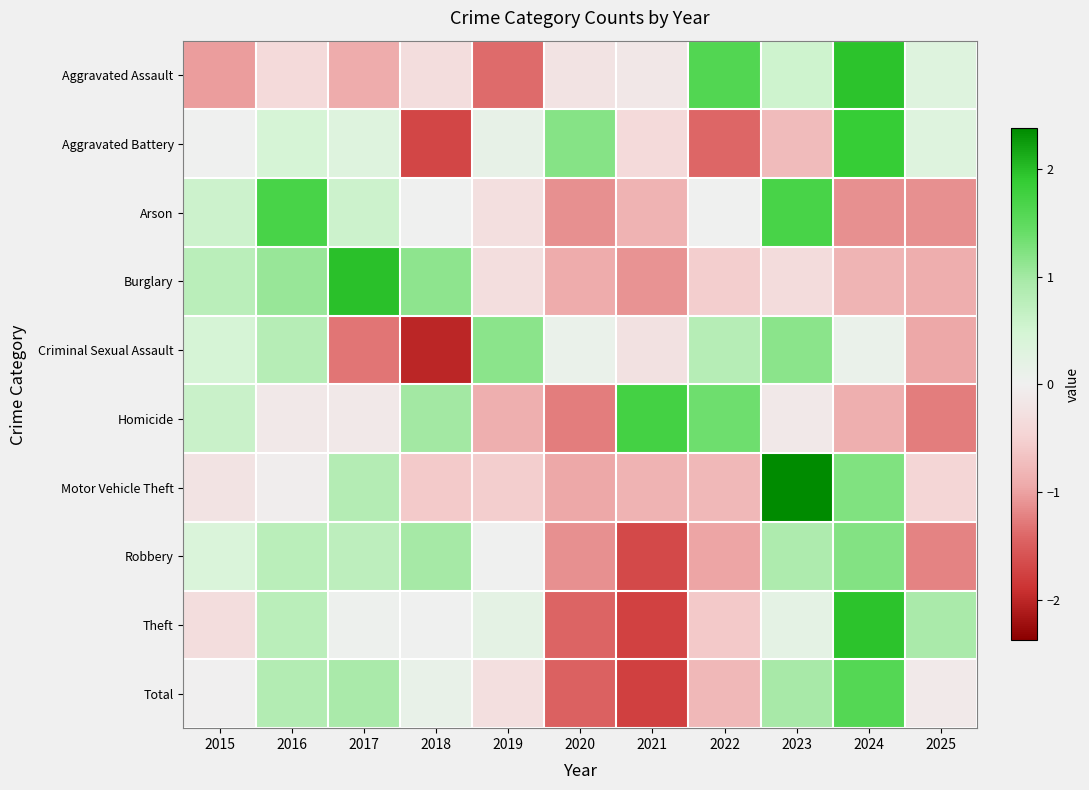

Which series has the widest spread of values?

Theft